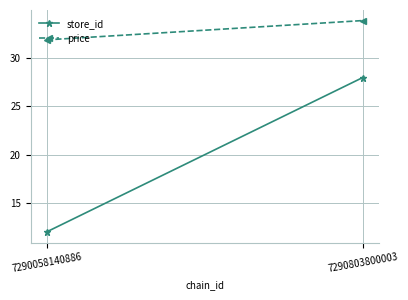

What is the maximum value shown in the chart?

33.9